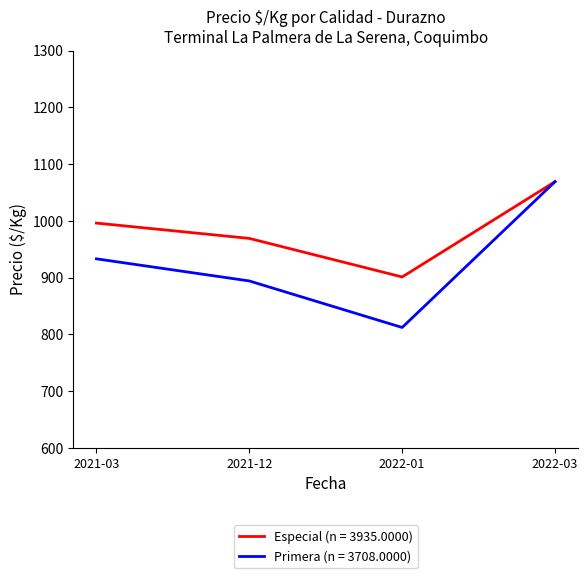

Reading left to right, transcribe all the data shown in this chart.

Especial (n = 3935.0000): 2021-03=996	2021-12=969	2022-01=901	2022-03=1069
Primera (n = 3708.0000): 2021-03=933	2021-12=894	2022-01=812	2022-03=1069